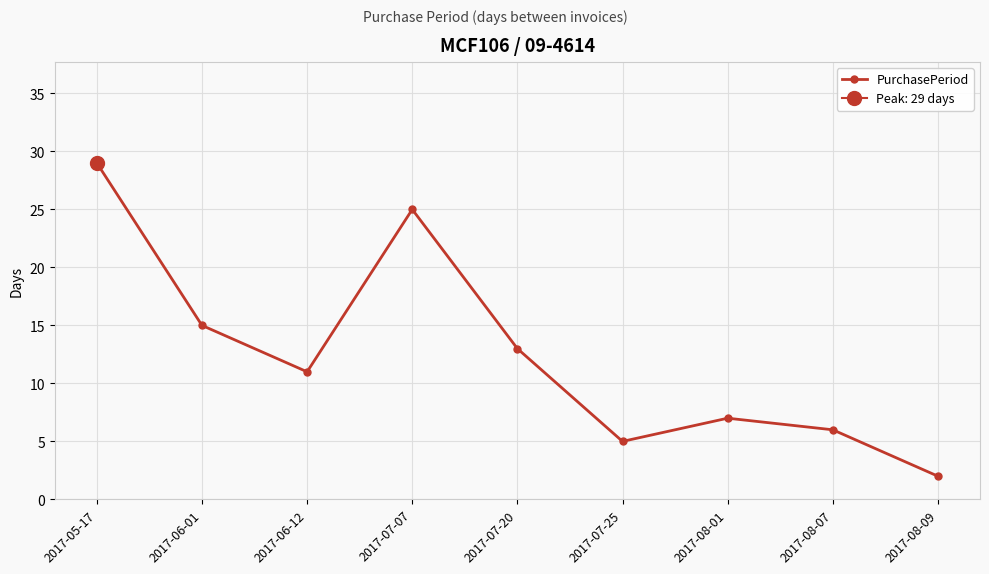

Reading left to right, transcribe all the data shown in this chart.

29	15	11	25	13	5	7	6	2